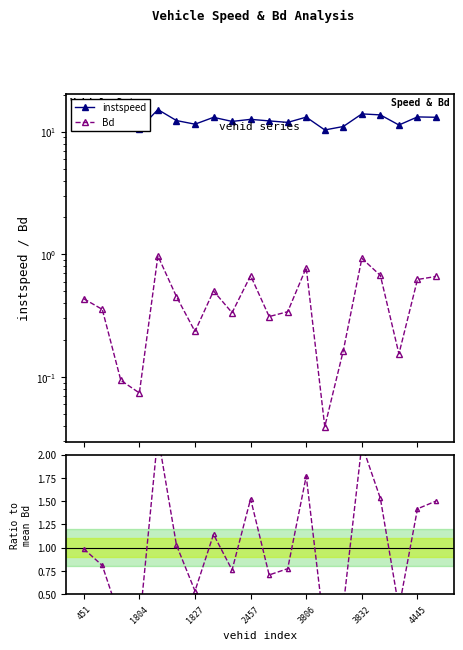

At how many categories does at least one series exceed 8?

20